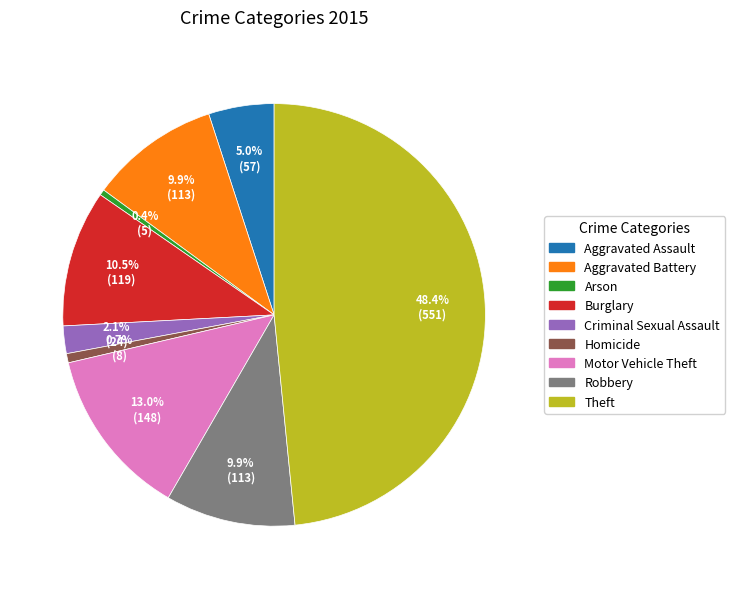

Is it true that Robbery is 10% of the pie?

True